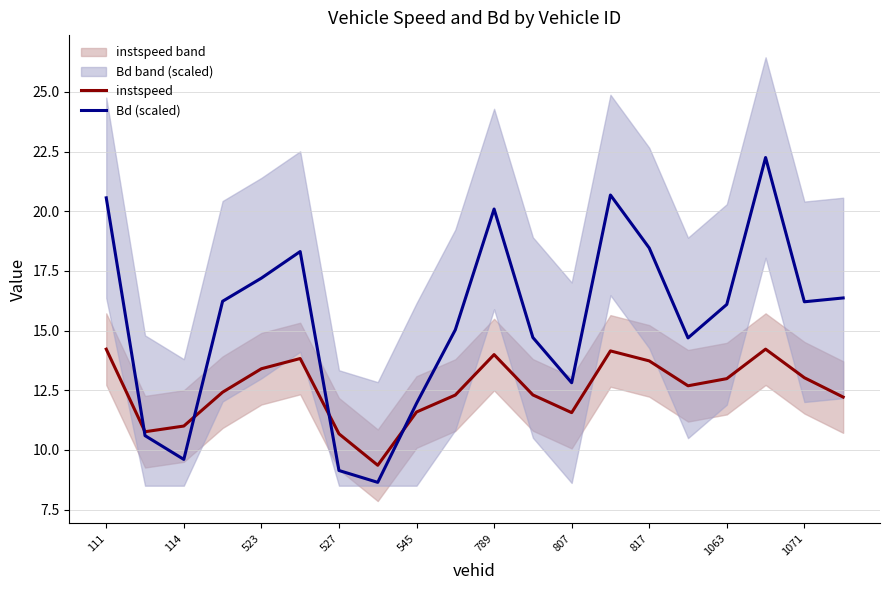

How many intersections are there between Bd (scaled) and instspeed?

4